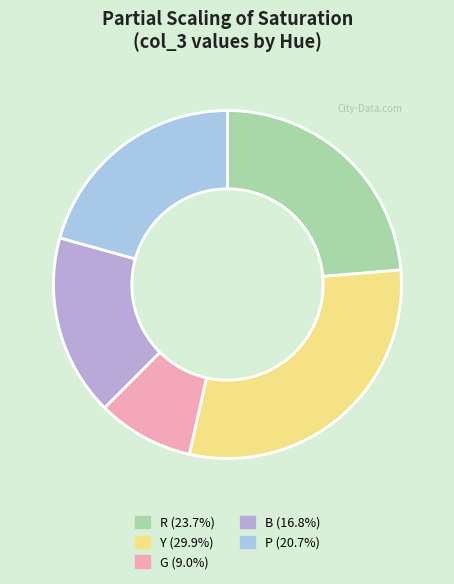

How many slices are in this pie chart?

5